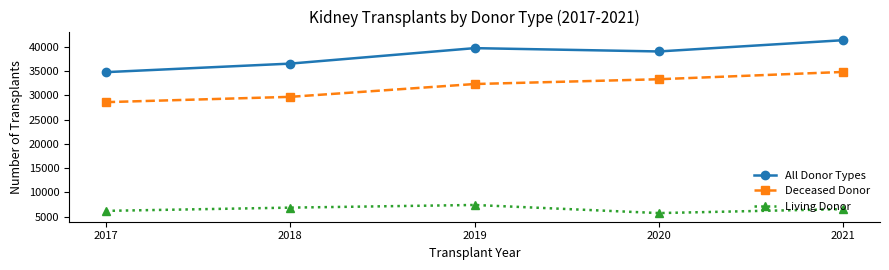

The value of Deceased Donor at 2018 is 29681. True or false?

True